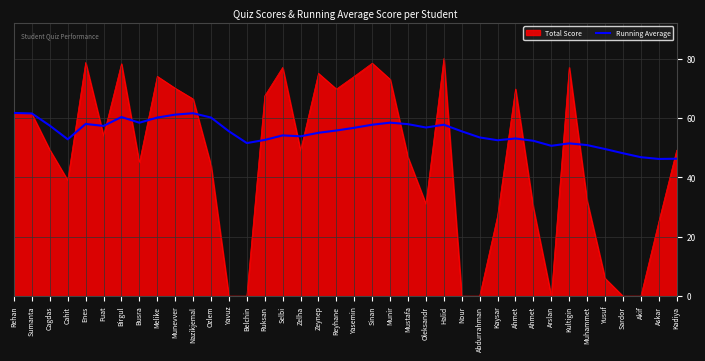

What is the label of the 20th point from the right?

Reyhane